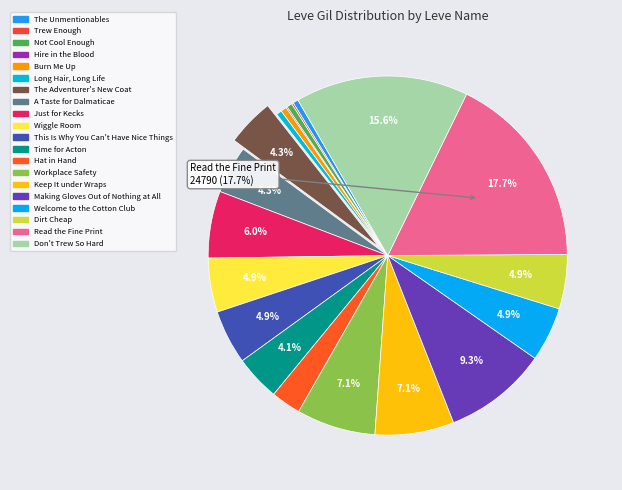

What percentage is the Just for Kecks slice, to the nearest percent?

6%